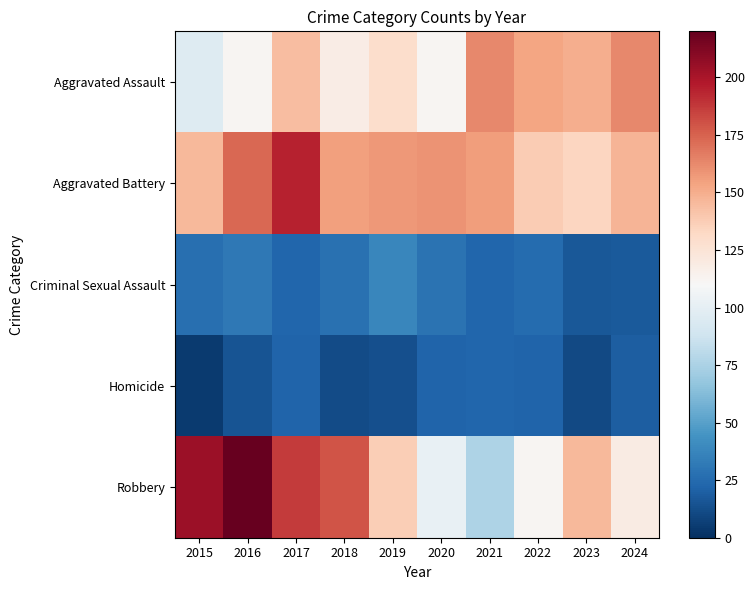

List the series in order of their peak value, highest first.

Robbery, Aggravated Battery, Aggravated Assault, Criminal Sexual Assault, Homicide